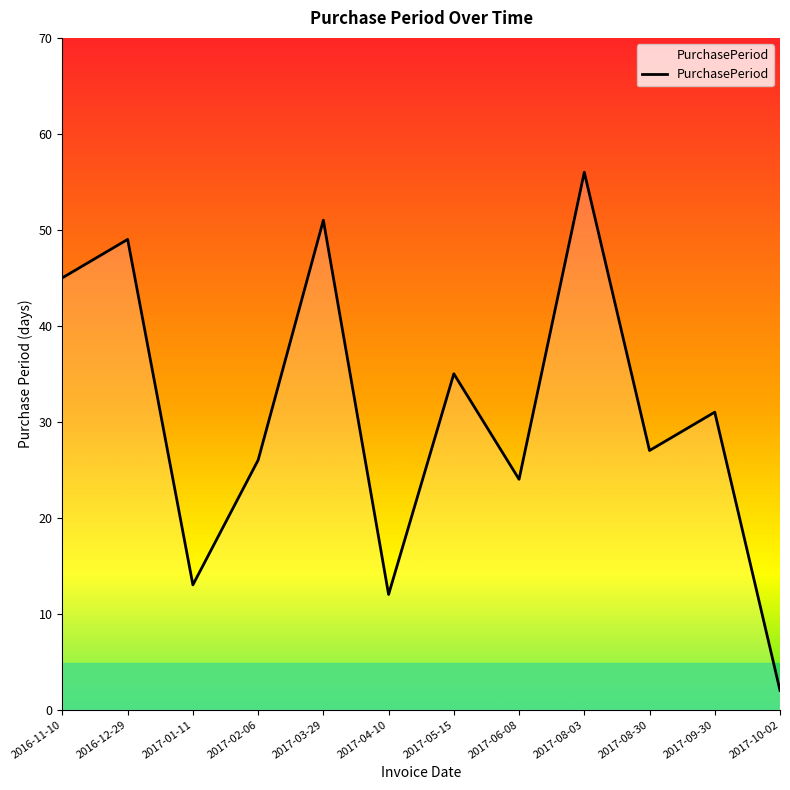

Where does the data first go above 31?

2016-11-10